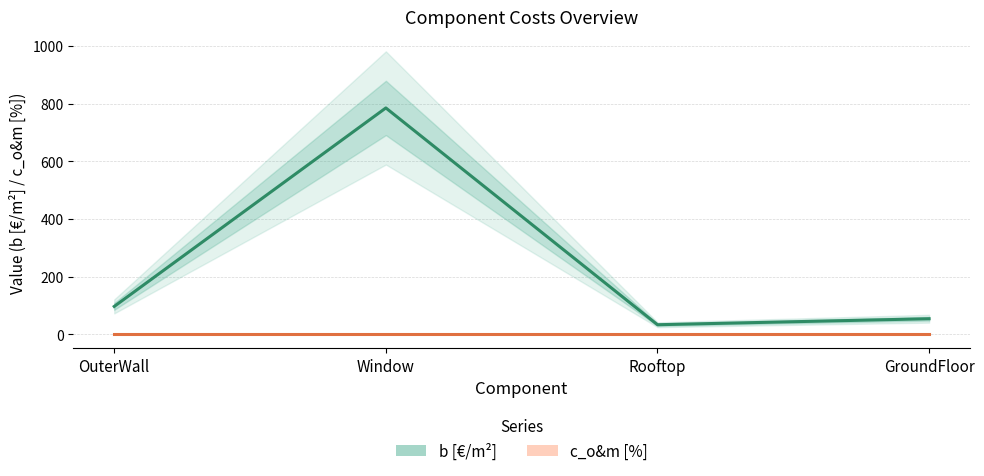

What is the label of the 3rd point from the right?

Window